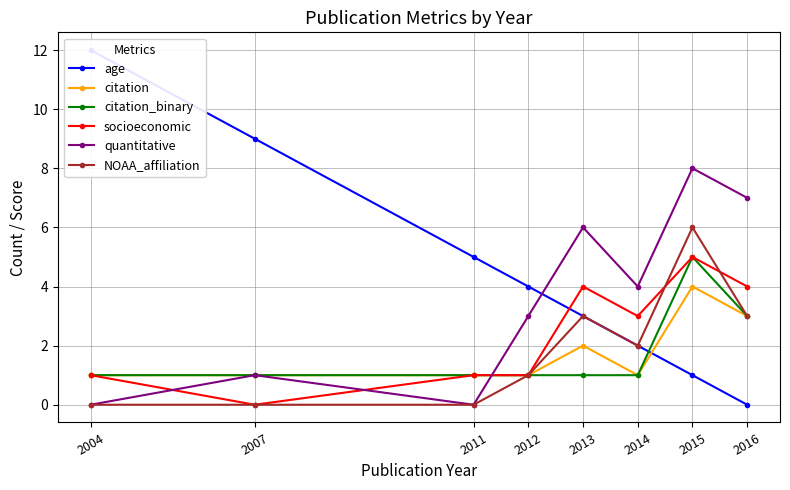

Reading left to right, transcribe all the data shown in this chart.

age: 12	9	5	4	3	2	1	0
citation: 1	1	1	1	2	1	4	3
citation_binary: 1	1	1	1	1	1	5	3
socioeconomic: 1	0	1	1	4	3	5	4
quantitative: 0	1	0	3	6	4	8	7
NOAA_affiliation: 0	0	0	1	3	2	6	3